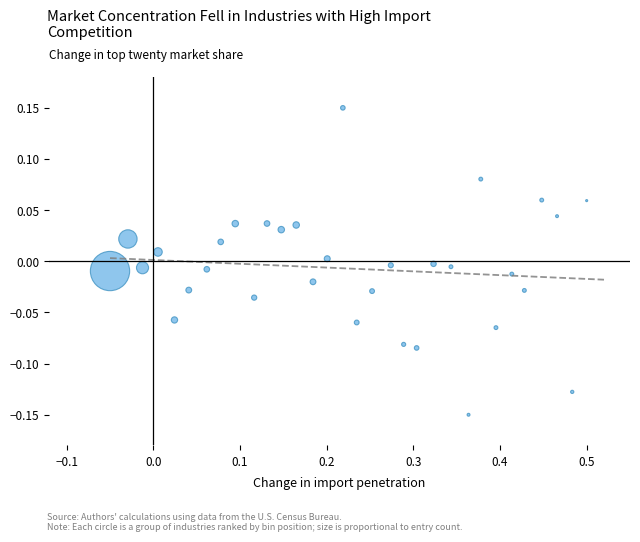

What is the range of X values (max minus min)?

0.6